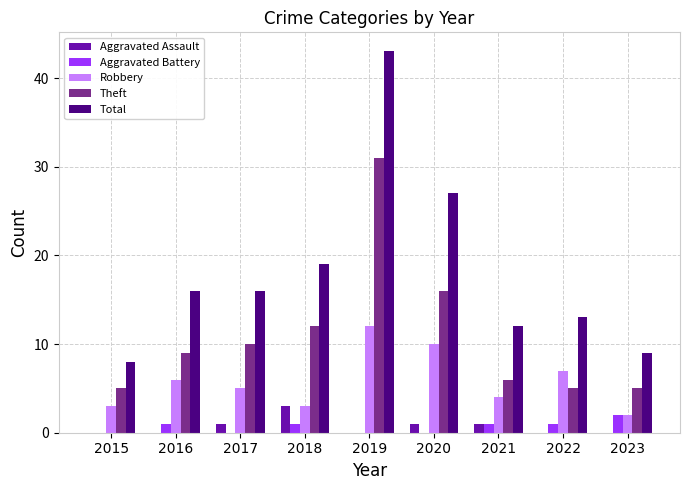

What is the approximate value of Total at 2017, to the nearest 10?

20